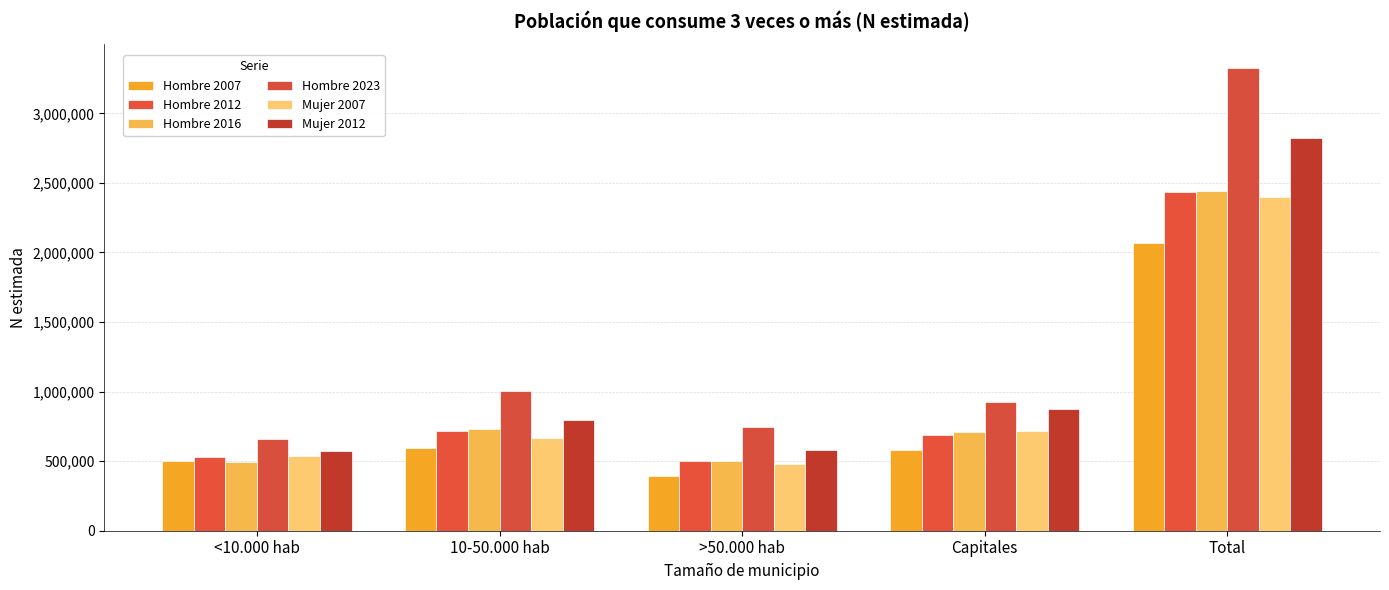

Between Capitales and Total, which series saw the biggest shift?

Hombre 2023